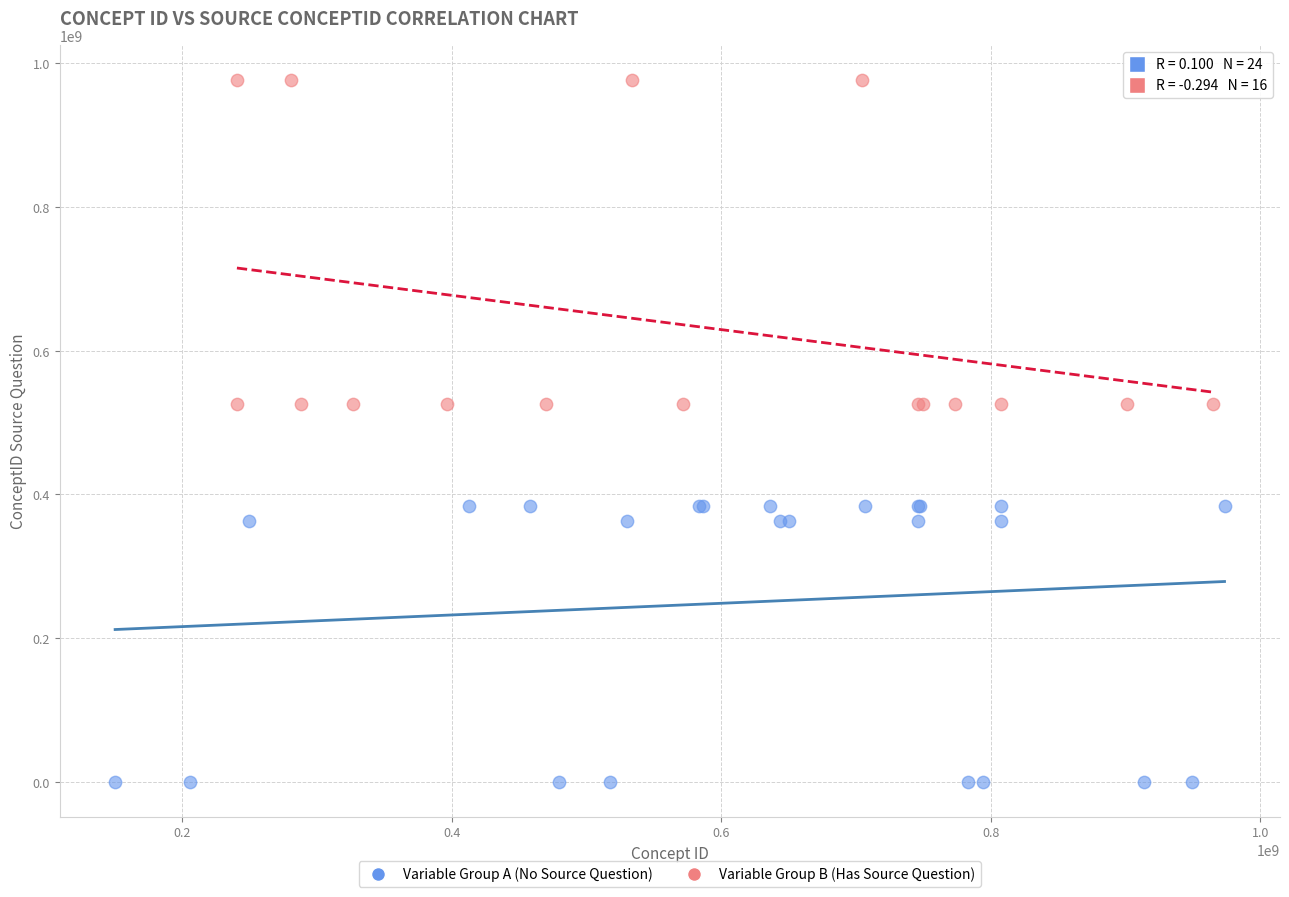

Which series contains the highest Y value?

Variable Group B (Has Source Question)